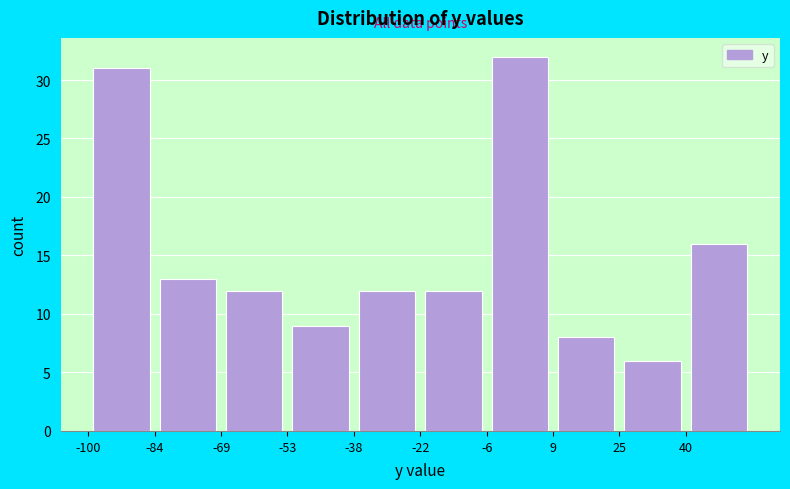

Over which range of the x-axis is the bar tallest?

-6.4 to 9.2